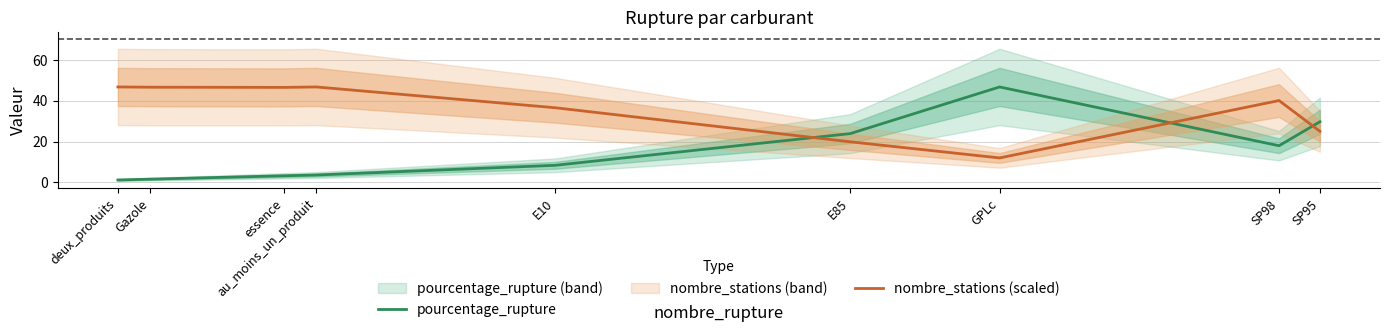

True or false: pourcentage_rupture has more than 2 interior local peaks.

False